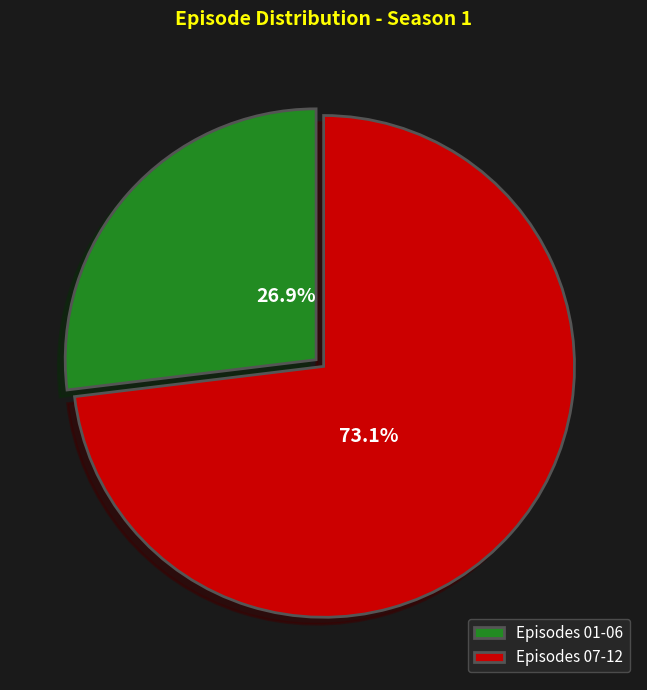

Which slice is the smallest?

Episodes 01-06